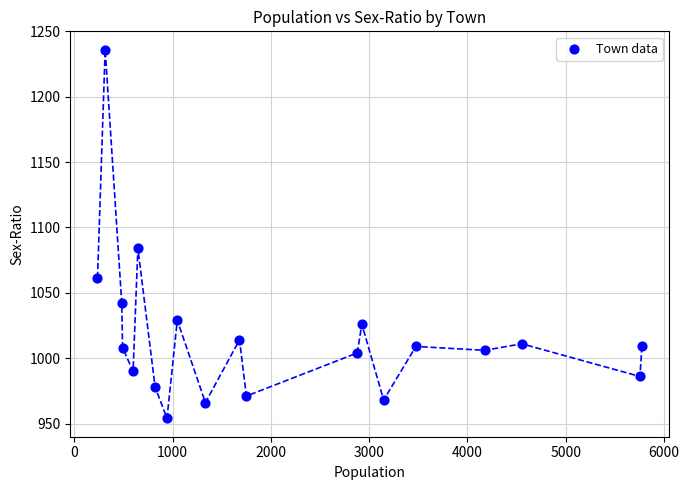

What Y value in the scatter plot is closest to 1095?

1084